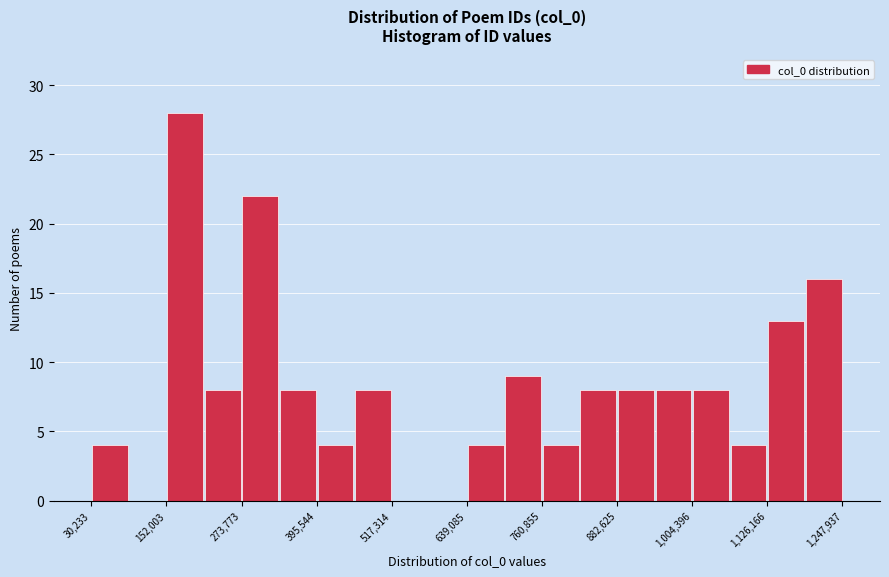

Around what value on the x-axis is the tallest bar? Give the approximate position of its centre, as read against the axis.

180000